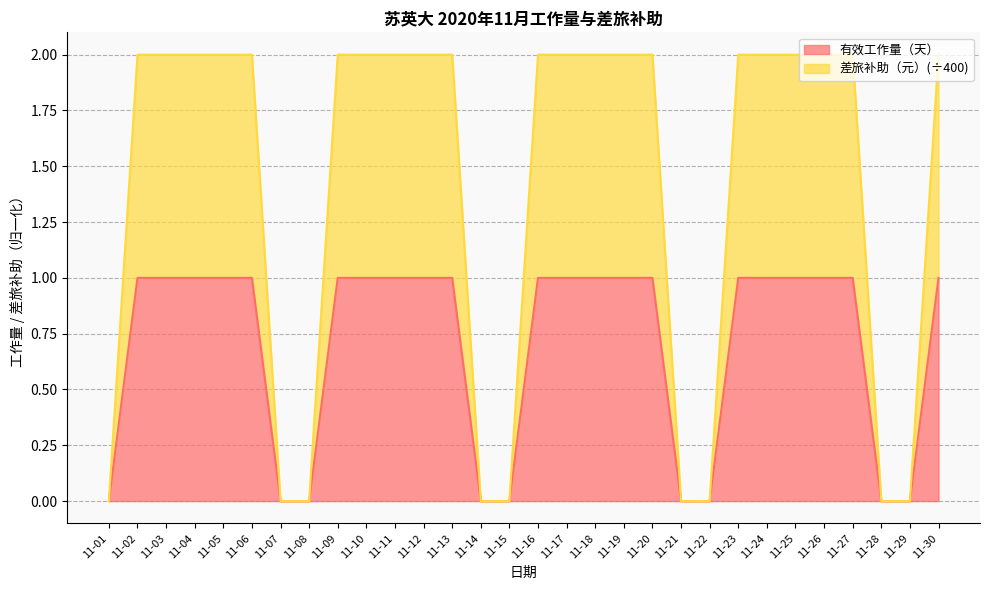

At which label does 差旅补助（元） reach its minimum?

11-01